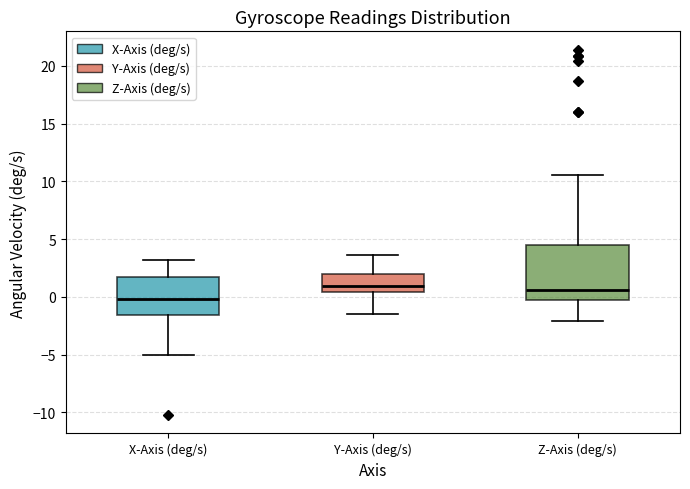

Reading left to right, transcribe this box plot: for each box, give where its median line is, the range the box spans, and where its two whiskers end, as read against the y-axis. The values are not printed on the chart, so give them approximately, as read against the axis.

X-Axis (deg/s): median 0.0, box -1.5 to 1.5, whiskers -5.0 to 3.0
Y-Axis (deg/s): median 1.0, box 0.5 to 2.0, whiskers -1.5 to 3.5
Z-Axis (deg/s): median 0.5, box -0.5 to 4.5, whiskers -2.0 to 10.5